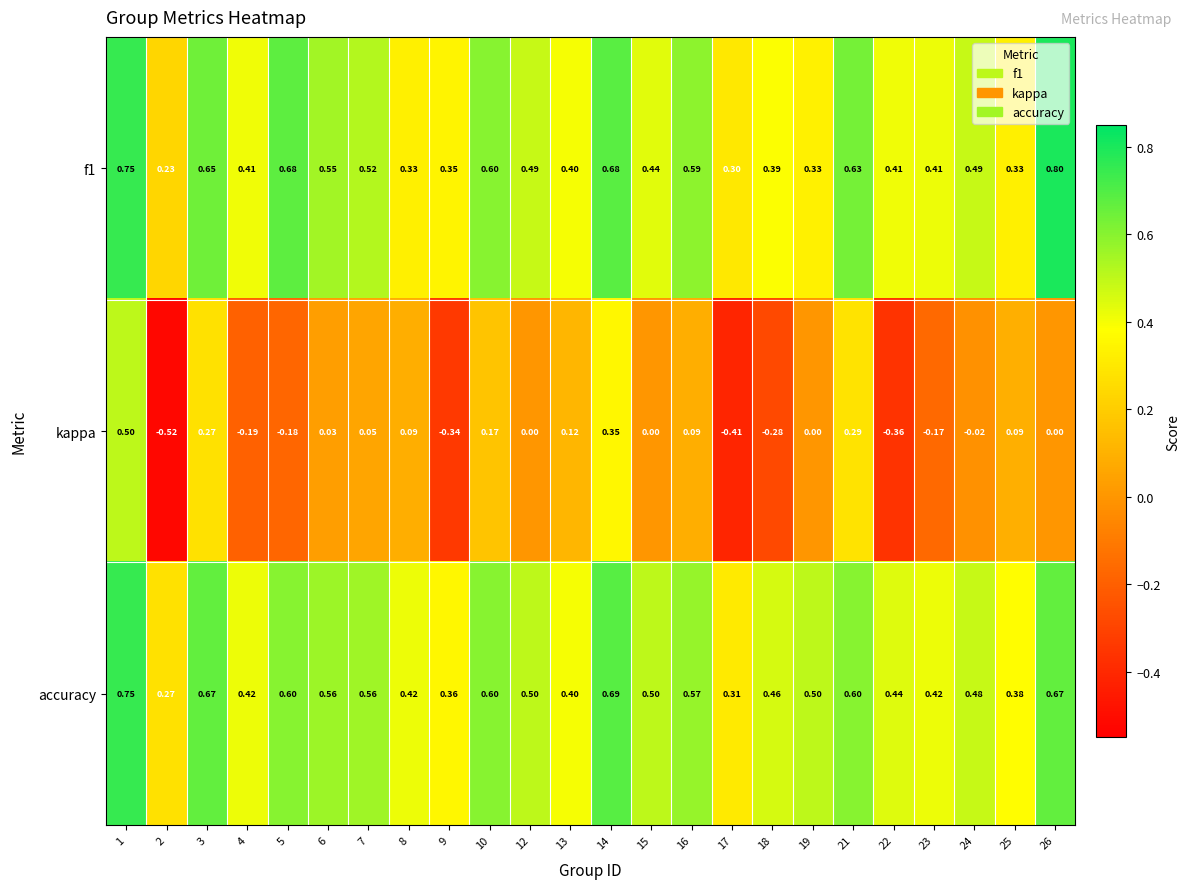

Between 10 and 18, which series saw the biggest shift?

kappa